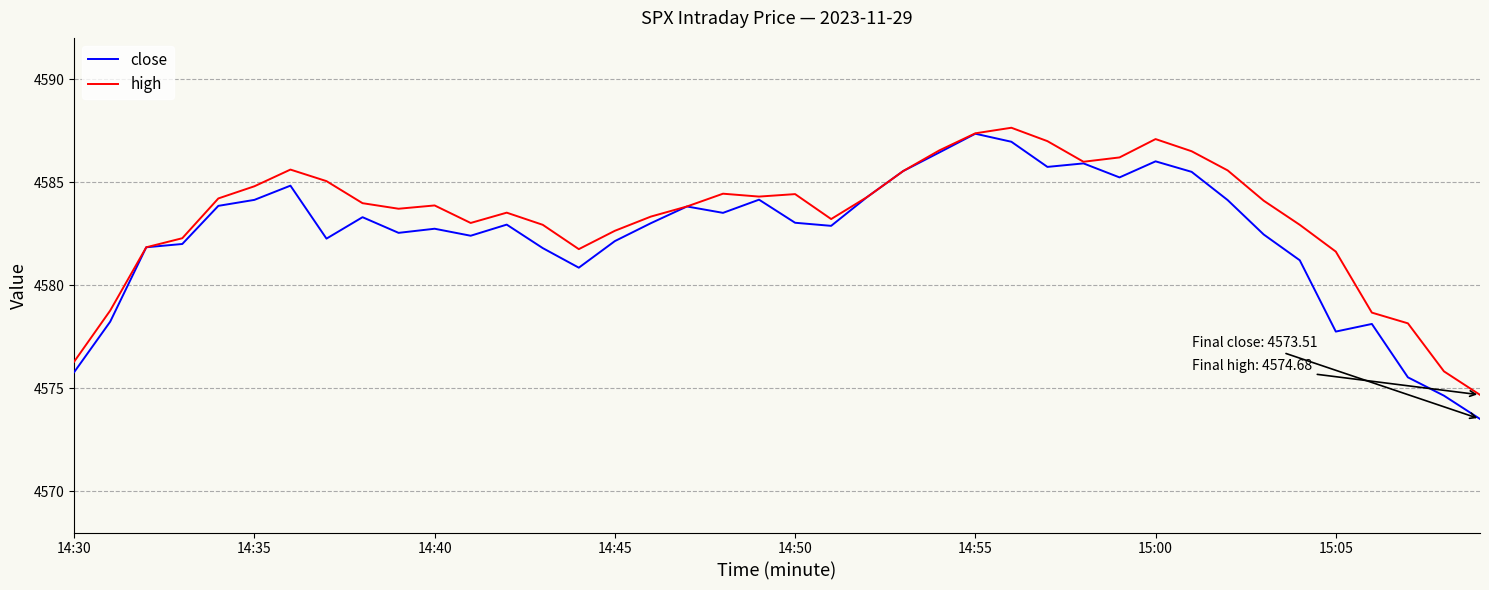

How many lines are shown in the chart?

2